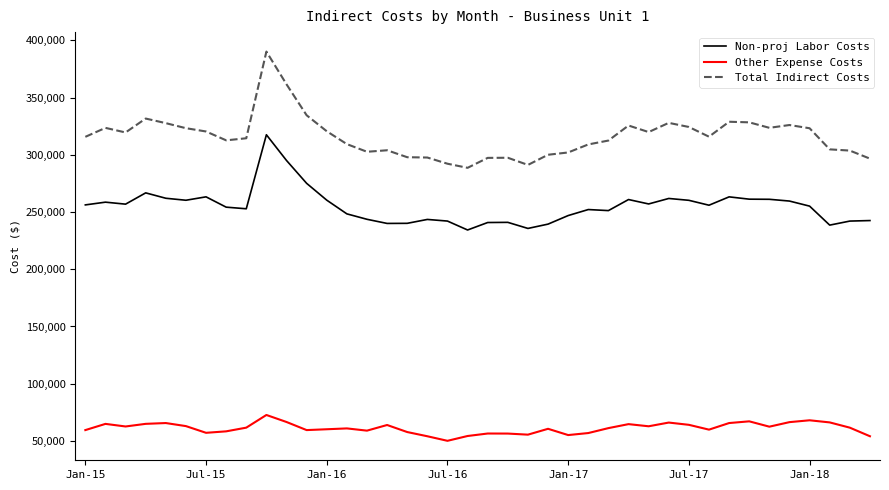

What is the minimum value for Other Expense Costs?

50109.7